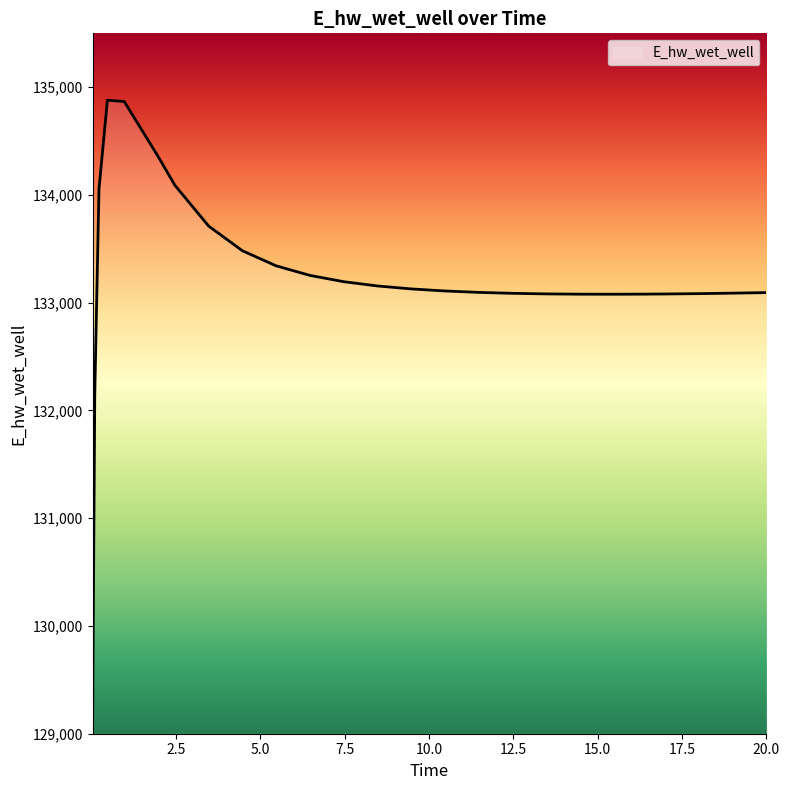

What is the maximum value shown in the chart?

134879.7